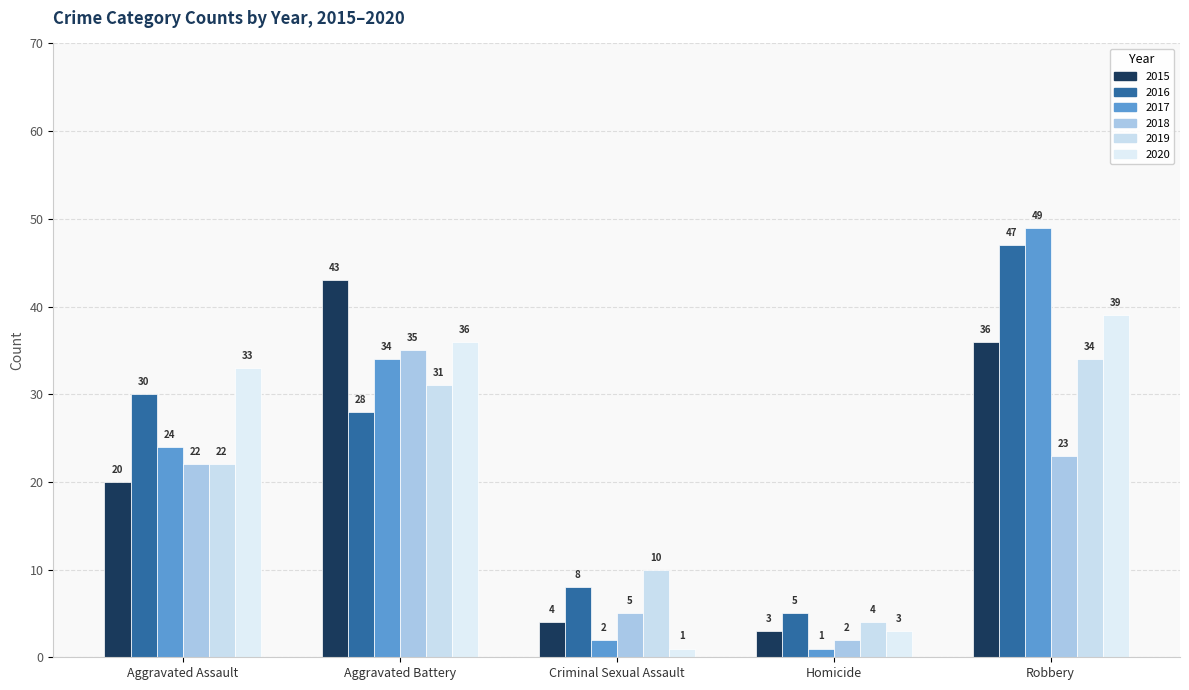

At which category does the chart reach its peak across all series?

Robbery